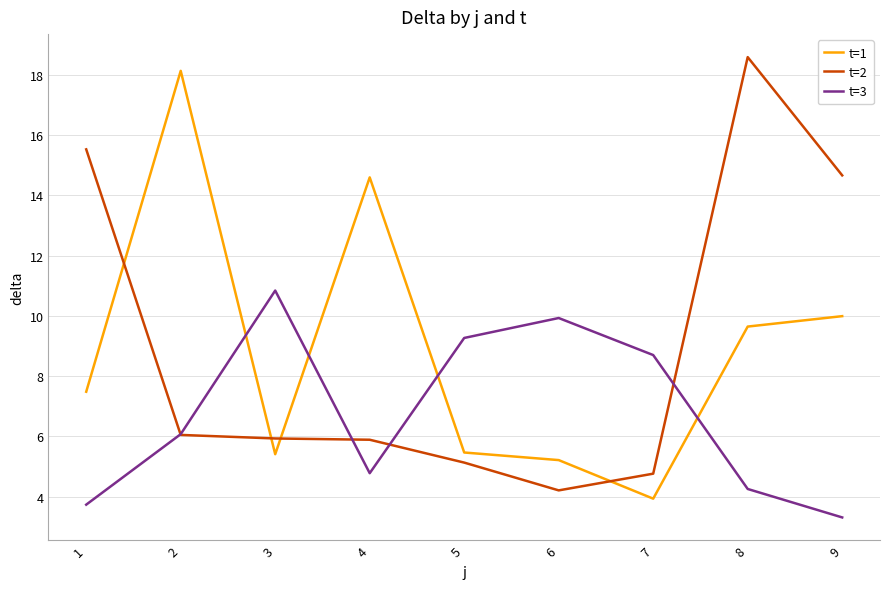

At which category is the sum across all series the highest?

8